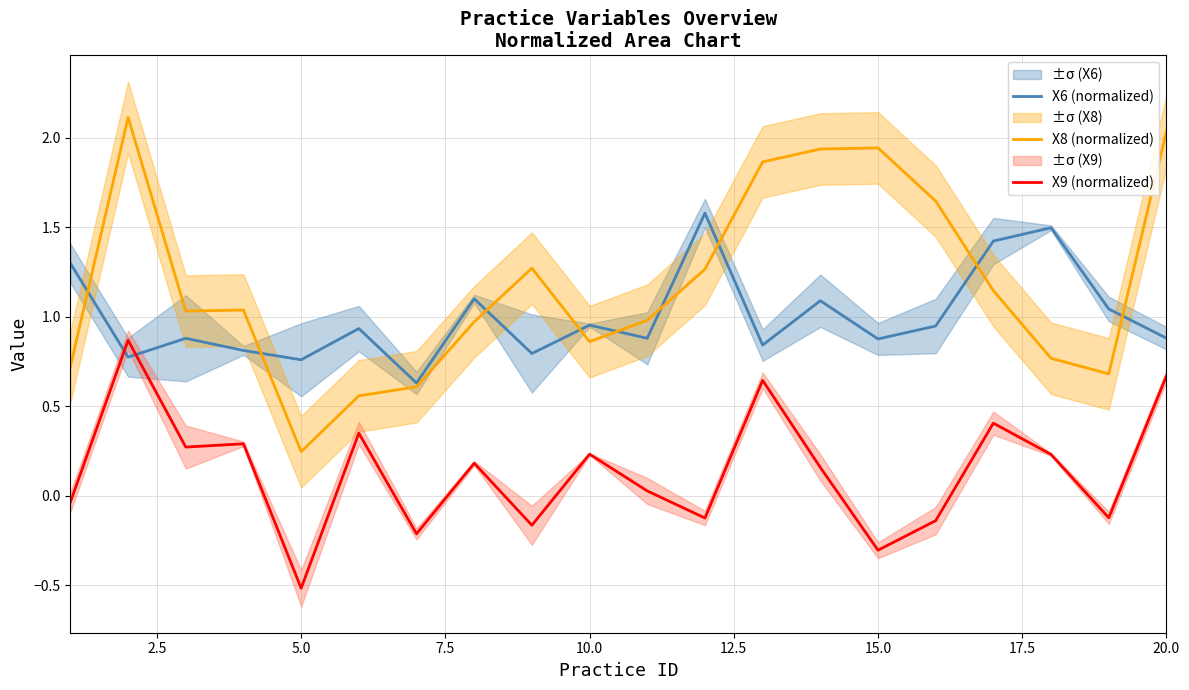

What is the minimum value shown in the chart?

-0.5